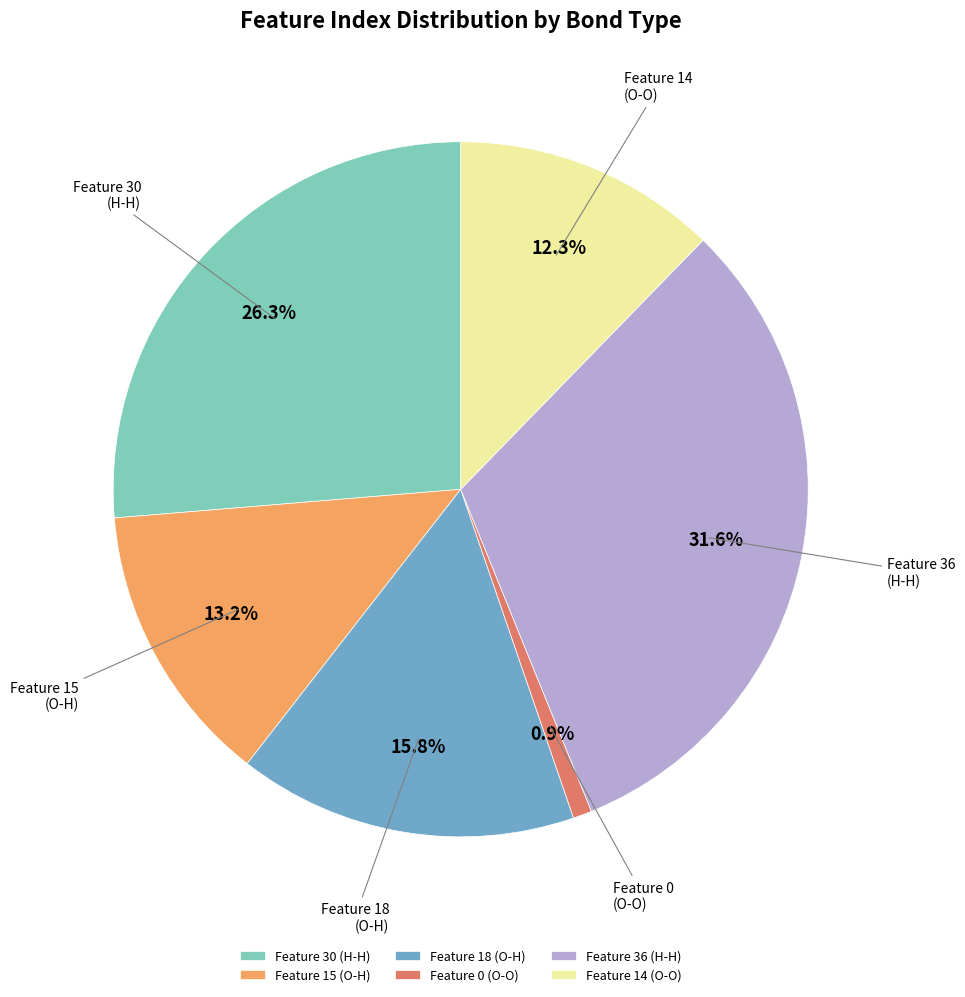

To the nearest percent, what is the average slice percentage?

17%